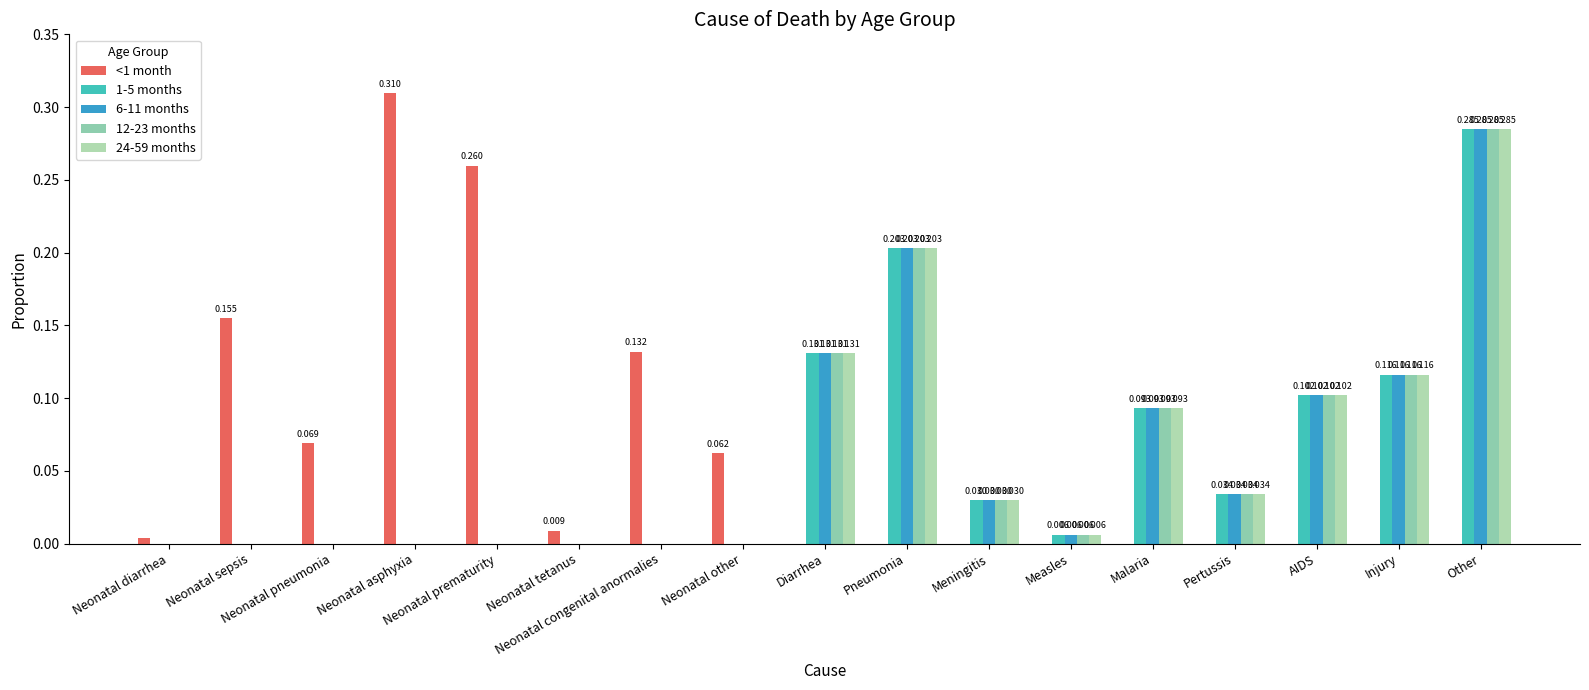

Which series has the largest range (max minus min)?

<1 month